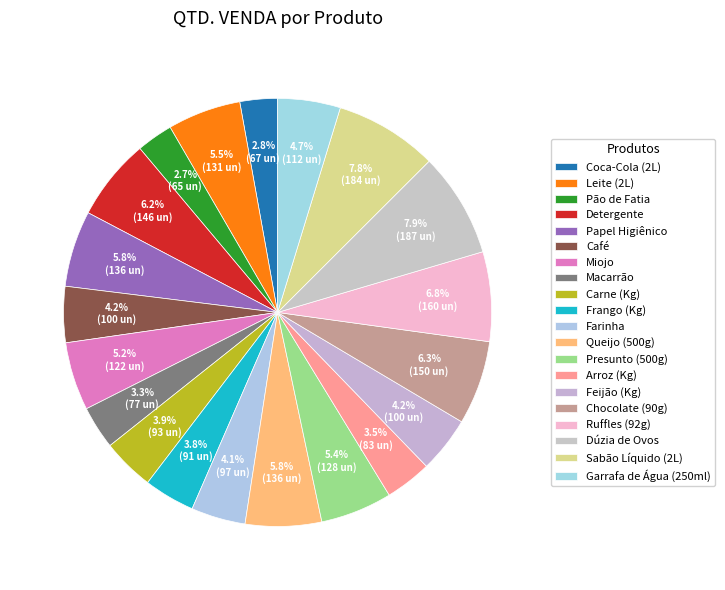

The Sabão Líquido (2L) slice represents 1% of the pie. True or false?

False